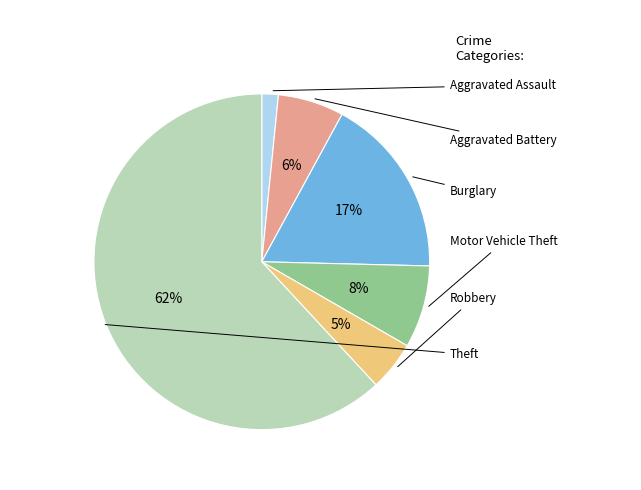

What percentage is NOT represented by Theft?

38.1%